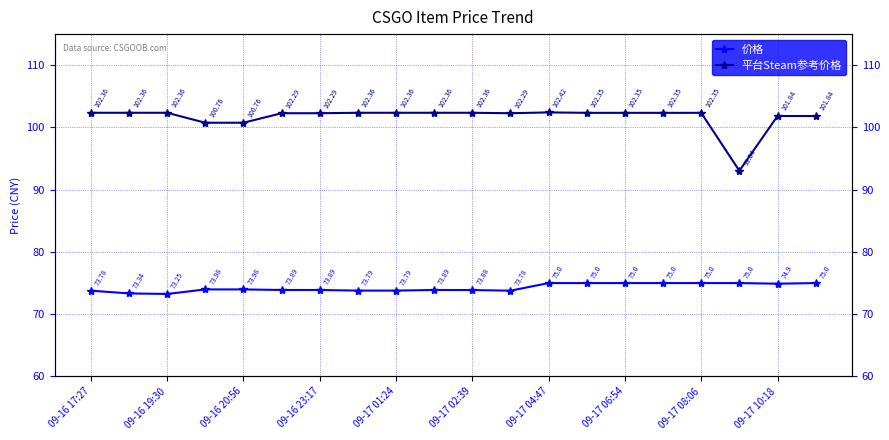

Between 09-17 10:18 and 09-17 04:47, which is larger?

09-17 04:47